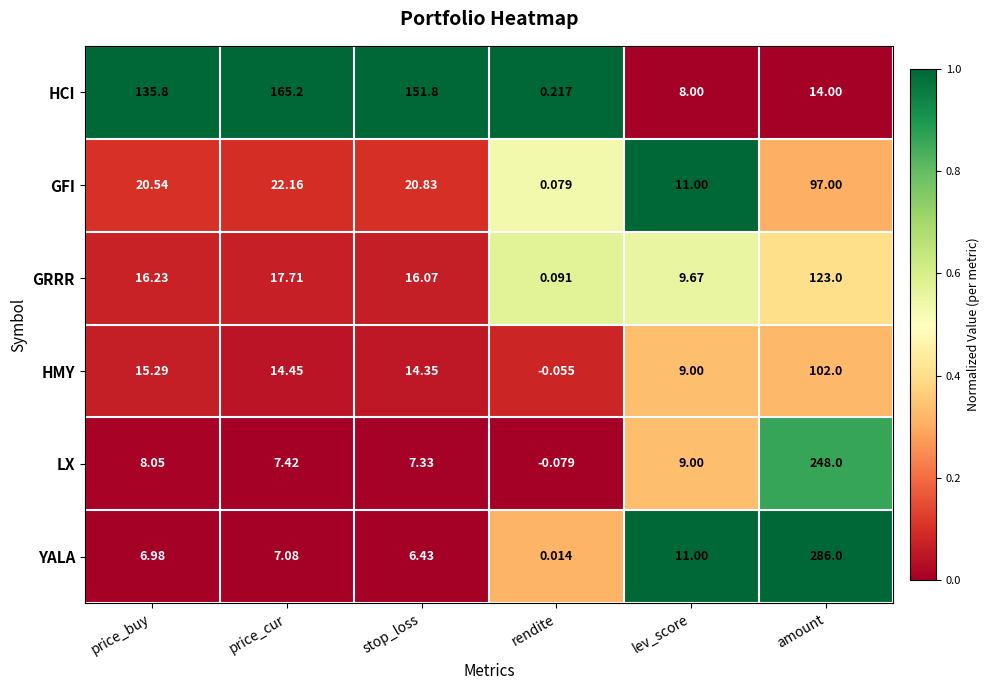

At which label is HCI closest to 82?

price_buy